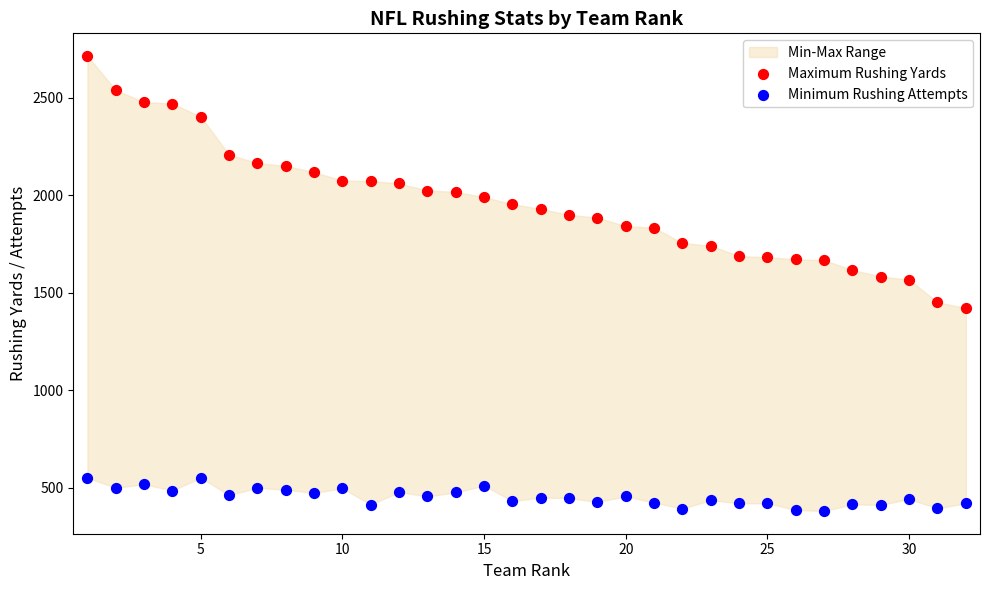

Which series has the largest Y range (max minus min)?

Maximum Rushing Yards